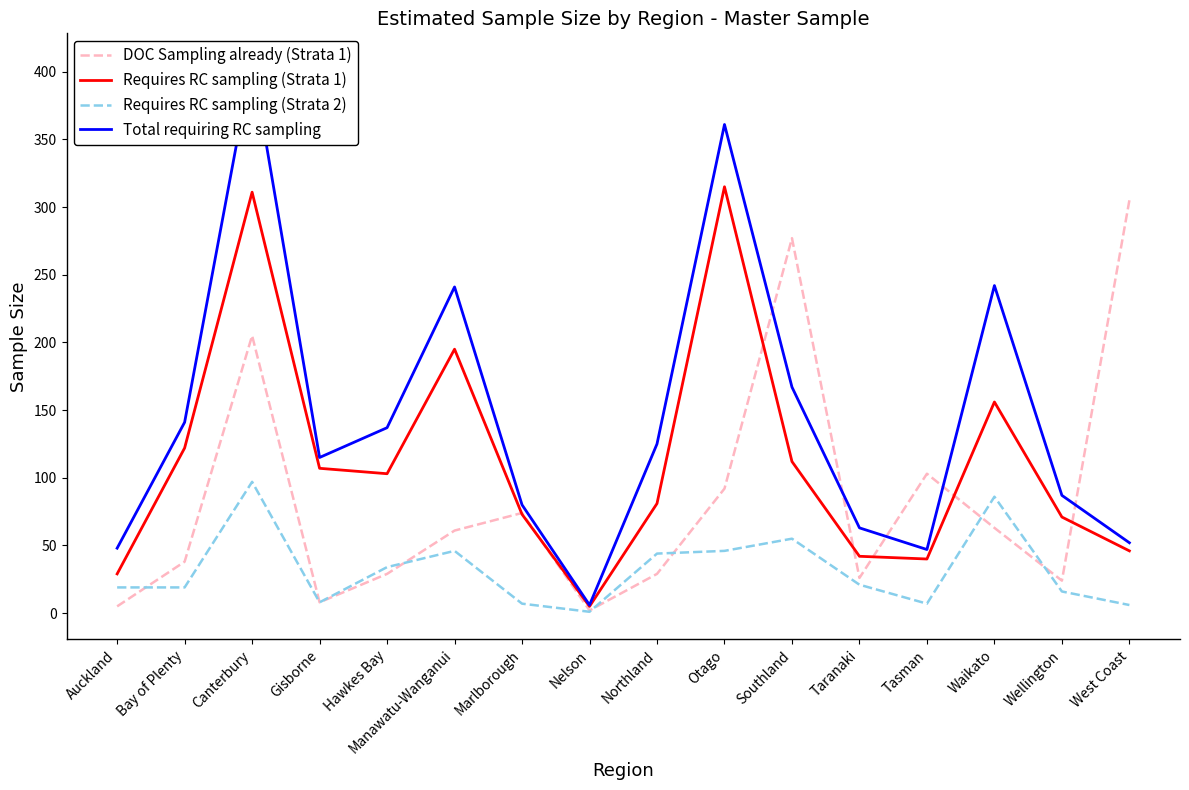

In Requires RC sampling (Strata 1), how many points are higher than both neighbors (excluding endpoints)?

4